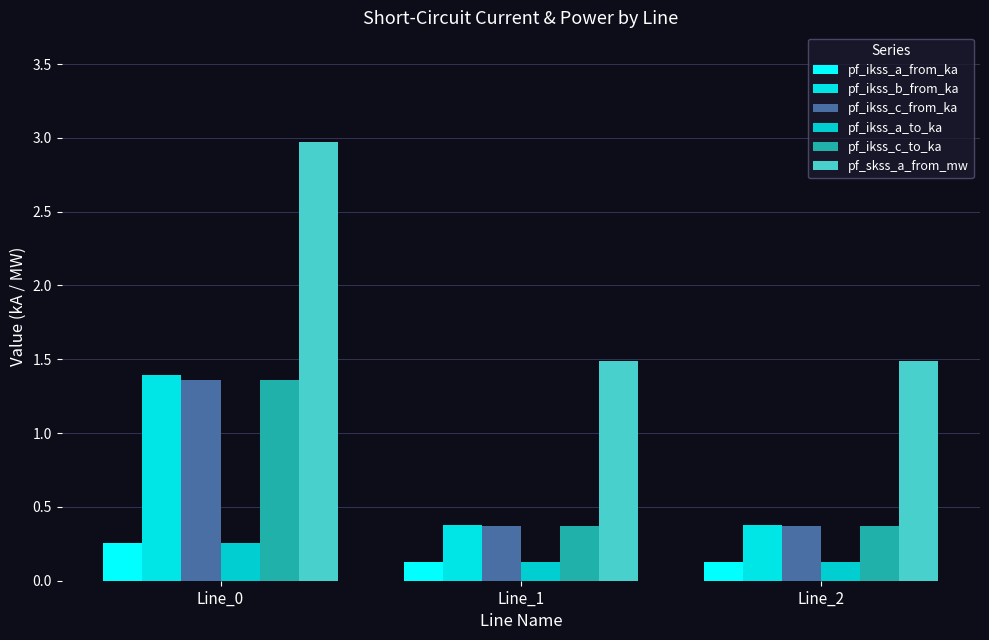

At which category is the sum across all series the highest?

Line_0